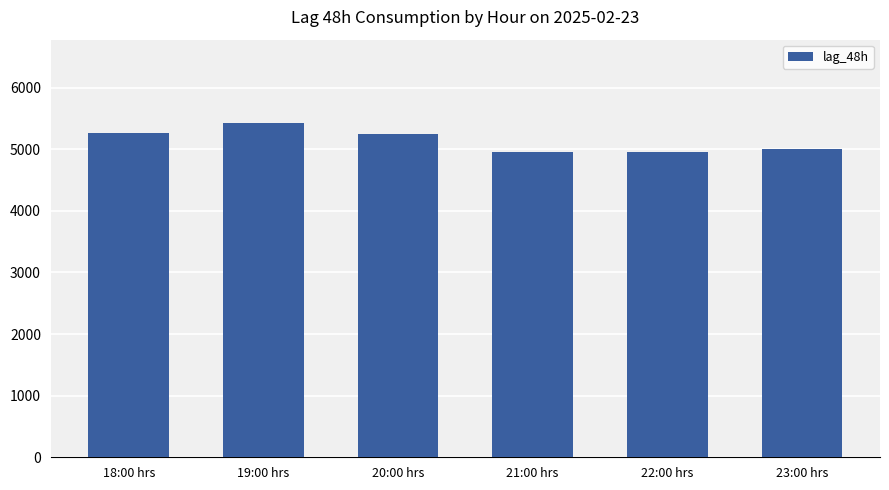

At which label does the data first exceed 5247?

18:00 hrs